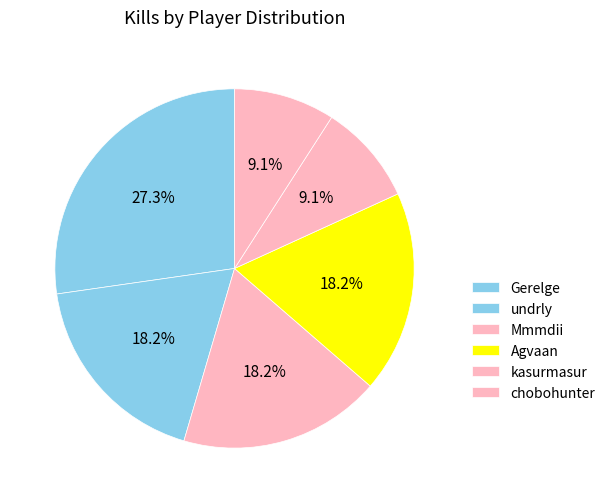

To the nearest percent, what portion does kasurmasur represent?

9%